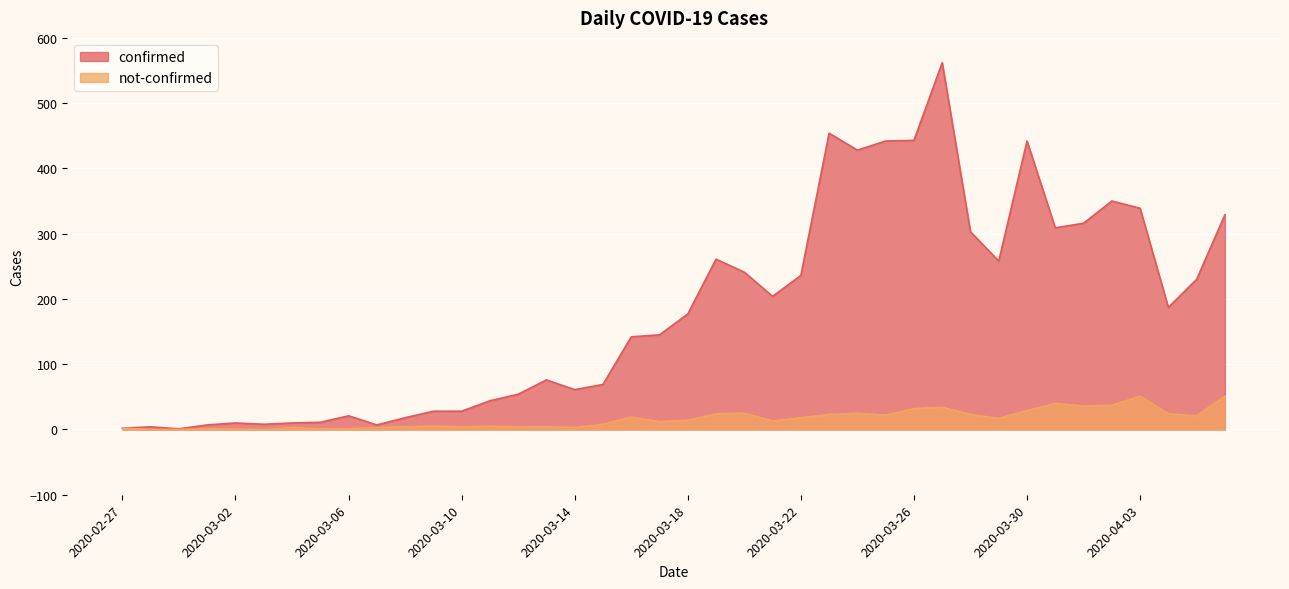

How many series are shown in this chart?

2